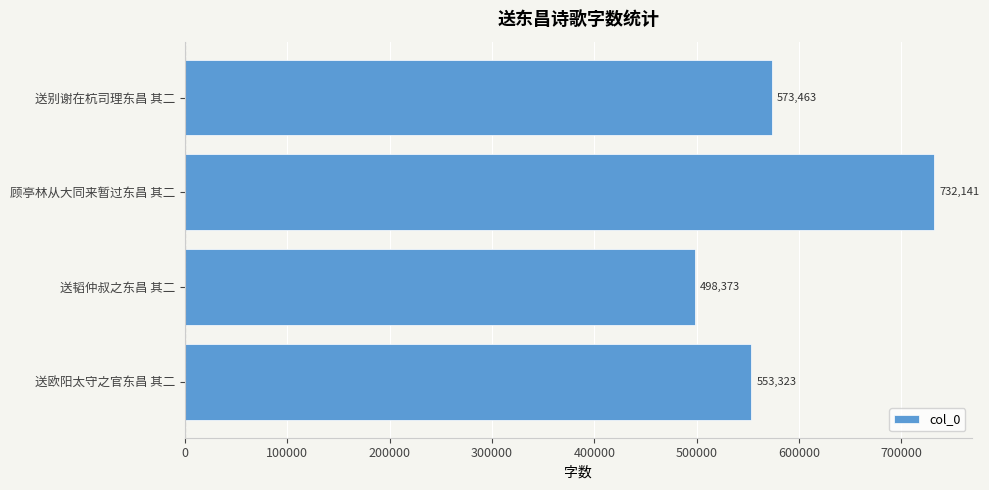

What is the difference between the maximum and minimum values?

233768